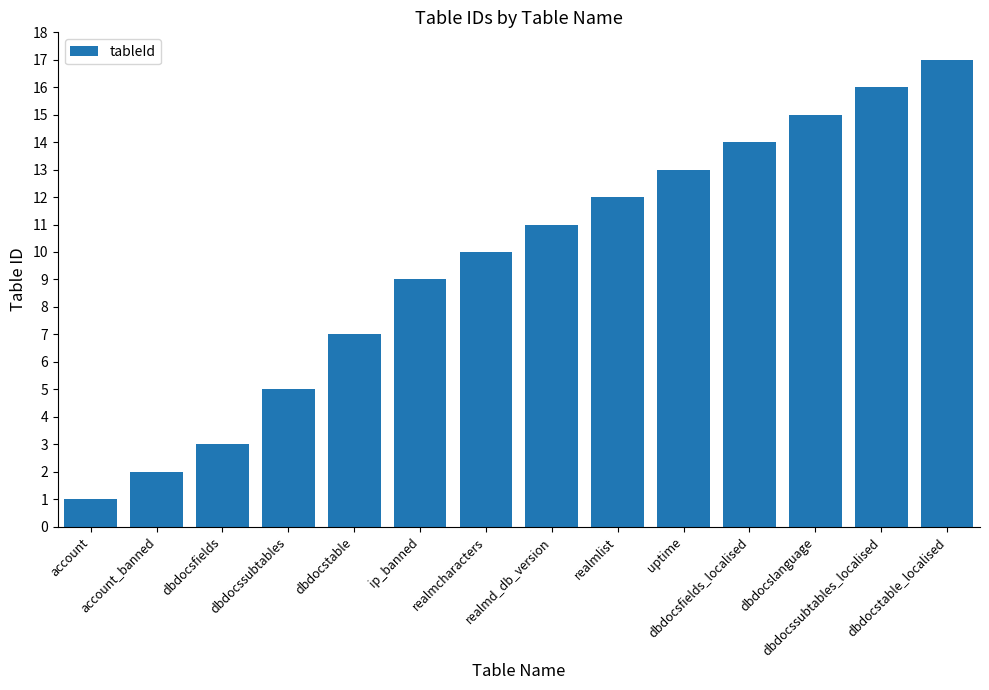

True or false: the data shows 13 at realmcharacters.

False